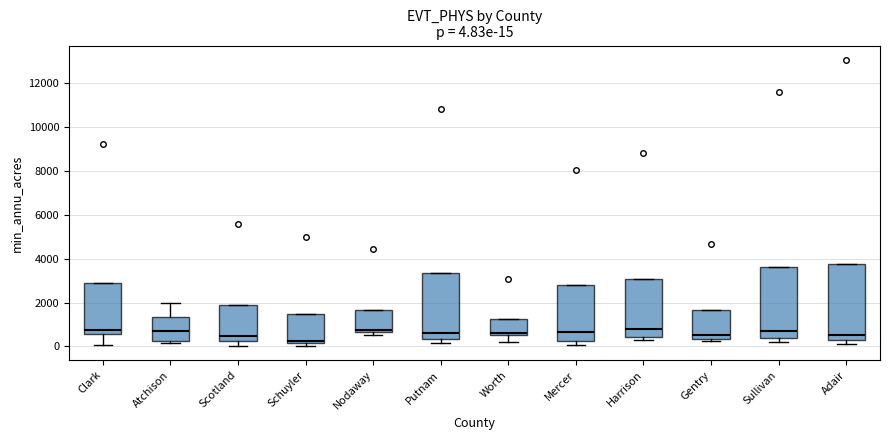

Comparing the boxes themselves (not the whiskers), which one is the tallest?

Adair